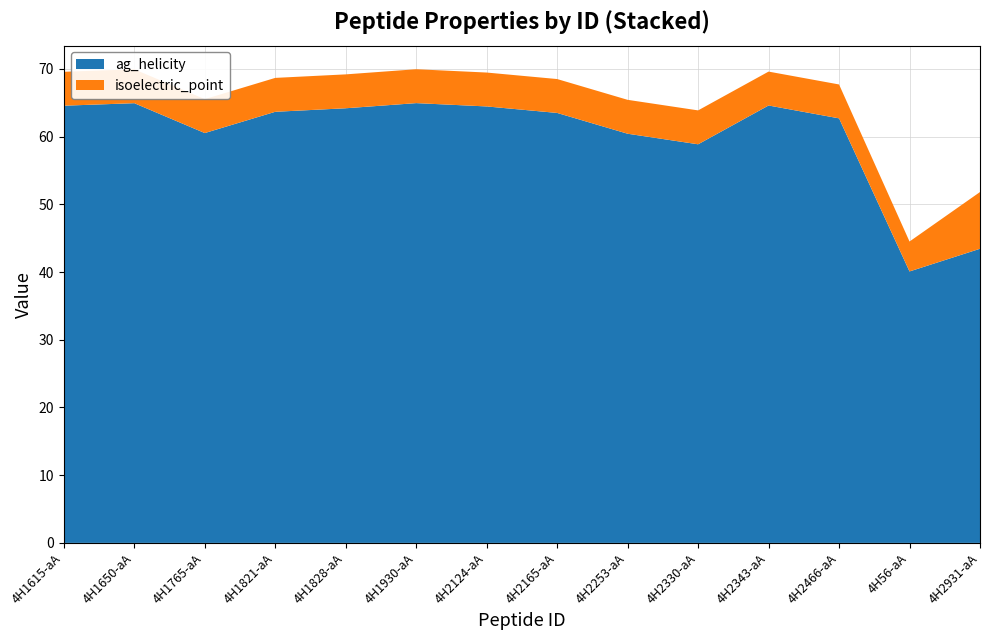

Reading left to right, extract all data points from this chart.

ag_helicity: 4H1615-aA=64.6	4H1650-aA=64.9	4H1765-aA=60.5	4H1821-aA=63.7	4H1828-aA=64.2	4H1930-aA=65.0	4H2124-aA=64.5	4H2165-aA=63.5	4H2253-aA=60.4	4H2330-aA=58.9	4H2343-aA=64.6	4H2466-aA=62.7	4H56-aA=40.1	4H2931-aA=43.4
isoelectric_point: 4H1615-aA=5.0	4H1650-aA=5.0	4H1765-aA=5.0	4H1821-aA=5.0	4H1828-aA=5.0	4H1930-aA=5.0	4H2124-aA=5.0	4H2165-aA=5.0	4H2253-aA=5.0	4H2330-aA=5.0	4H2343-aA=5.0	4H2466-aA=5.0	4H56-aA=4.4	4H2931-aA=8.4